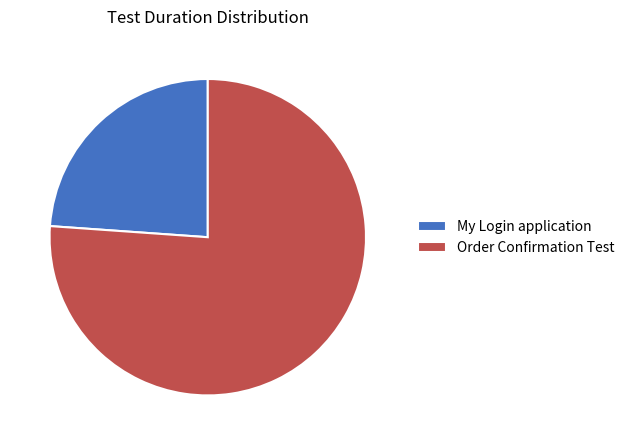

What is the largest slice in the pie chart?

Order Confirmation Test